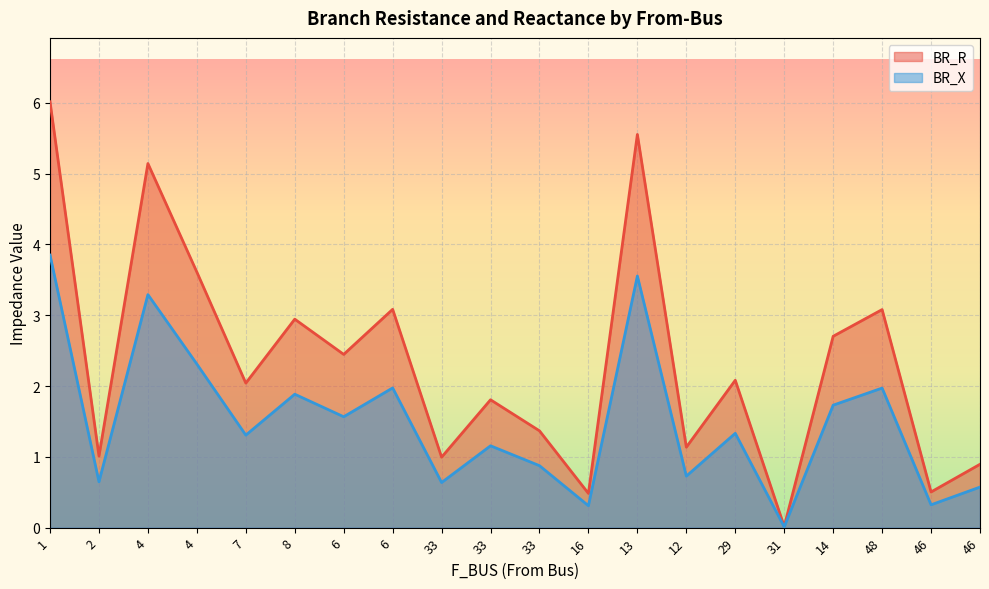

Rank the series at 16 from highest to lowest value.

BR_R, BR_X